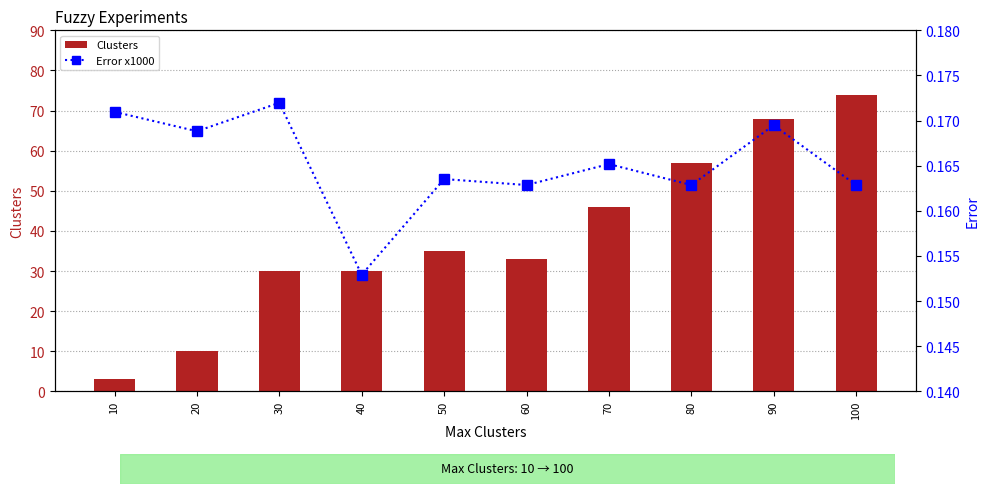

Reading right to left, transcribe all the data shown in this chart.

Clusters: 74.0	68.0	57.0	46.0	33.0	35.0	30.0	30.0	10.0	3.0
Error x1000: 0.2	0.2	0.2	0.2	0.2	0.2	0.2	0.2	0.2	0.2